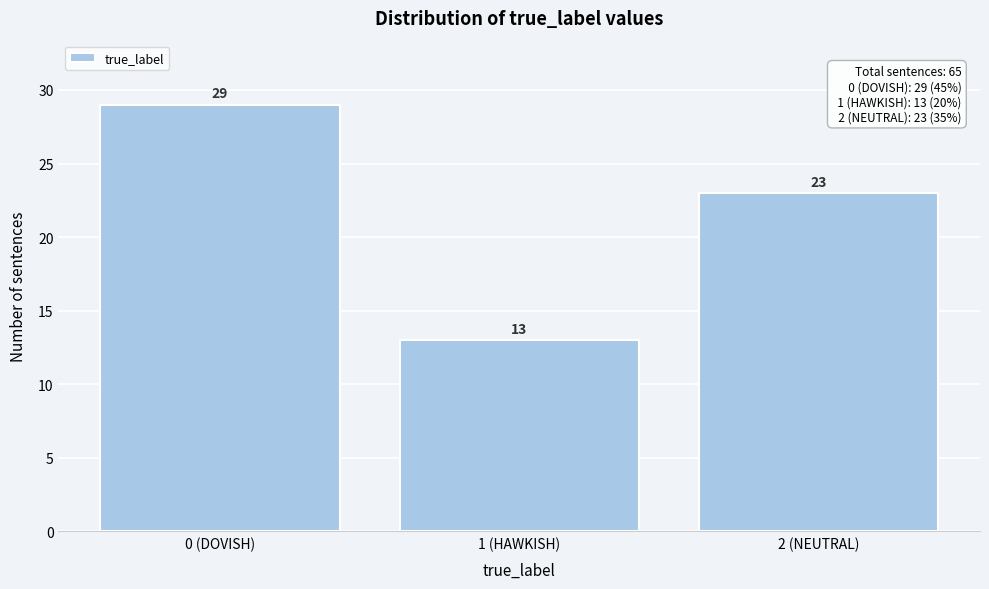

Reading left to right, list all the values displayed in this chart.

0 (DOVISH)=29	1 (HAWKISH)=13	2 (NEUTRAL)=23